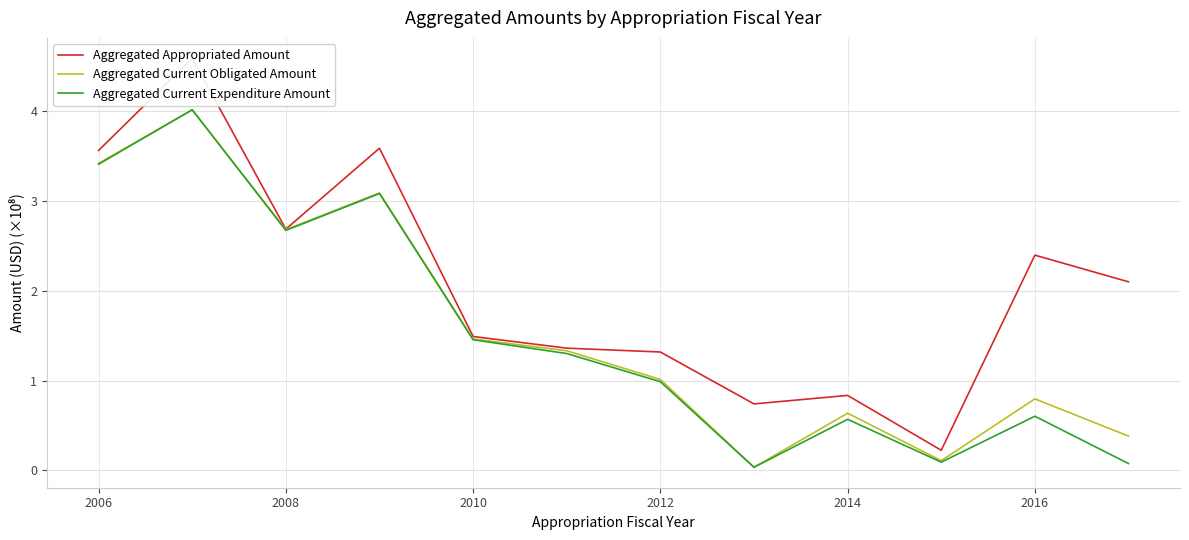

True or false: Aggregated Current Obligated Amount has a value of 2.7 at 2008.

True